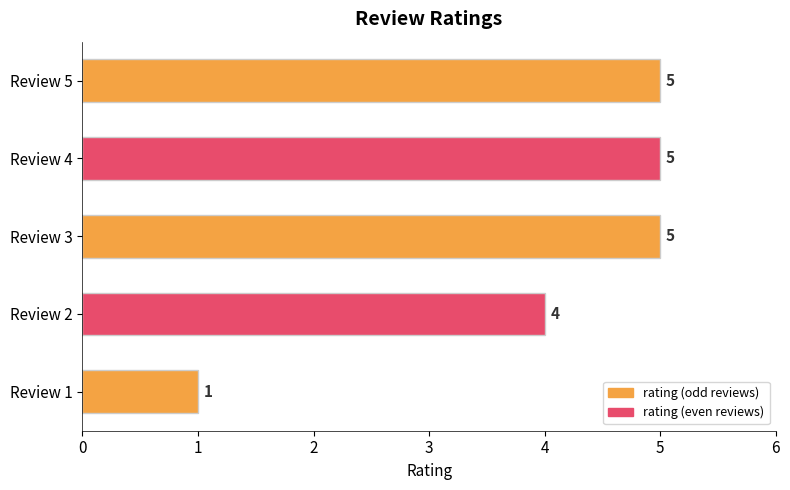

What is the sum of all values?

20